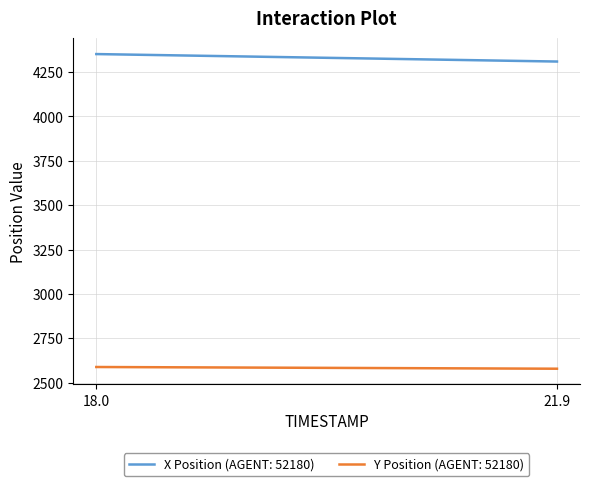

Which series has the largest total across all categories?

X Position (AGENT: 52180)